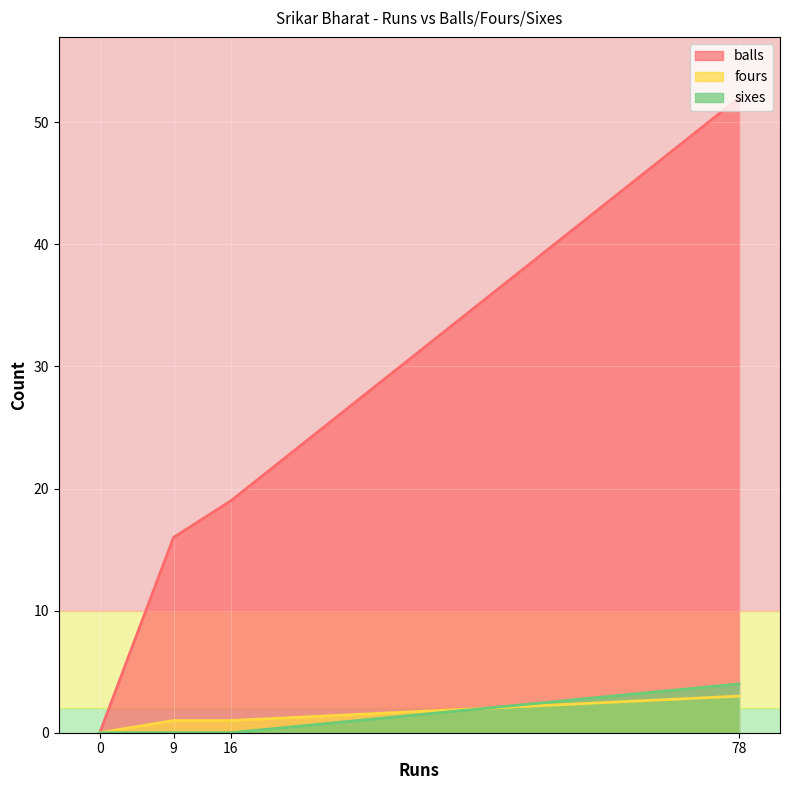

What is the approximate value of balls at 16, to the nearest 5?

20